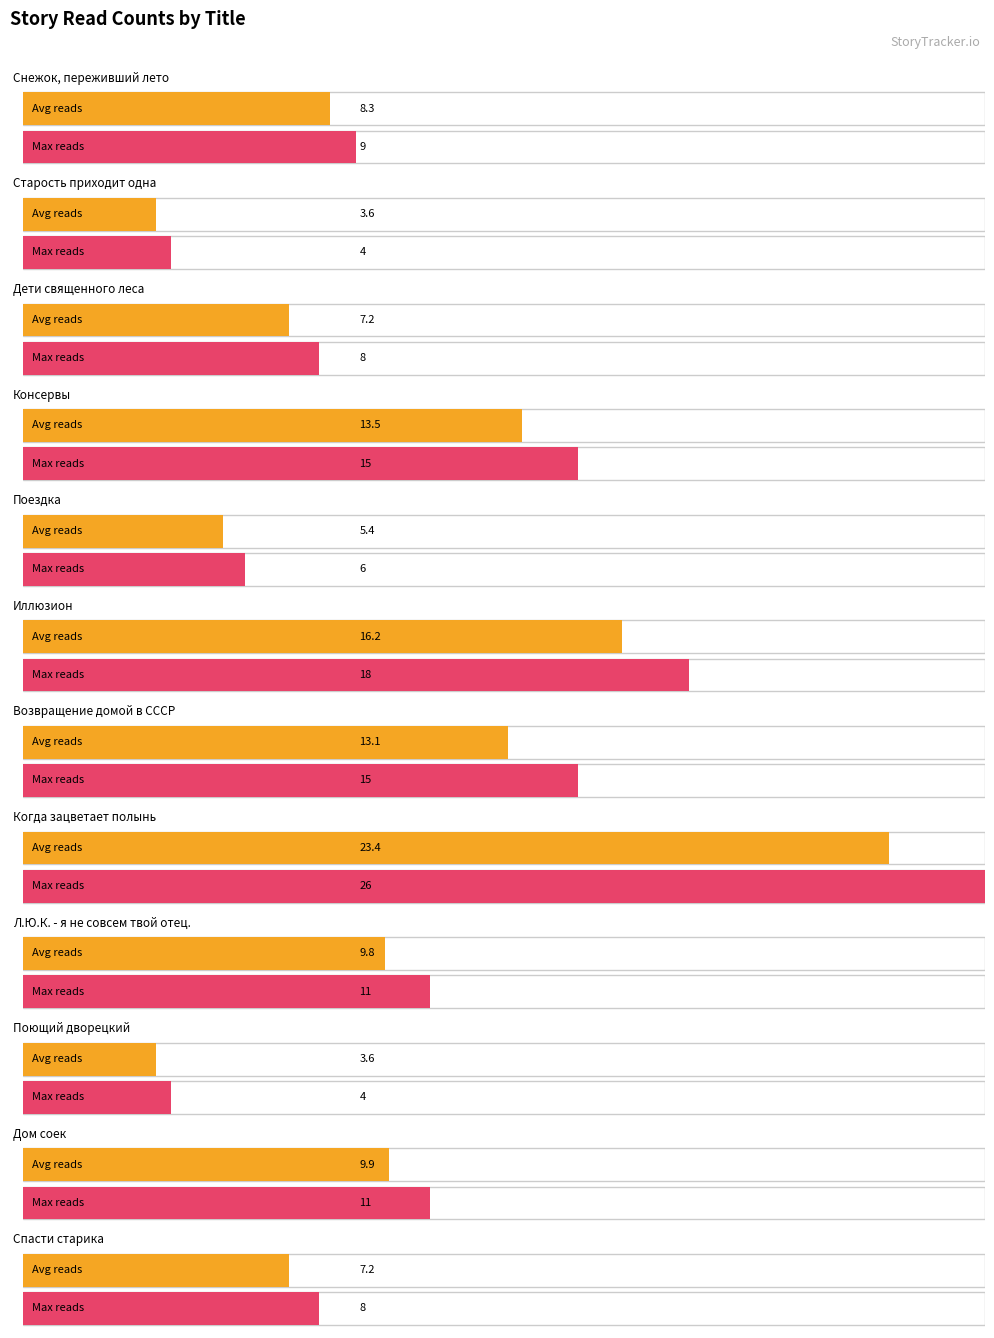

Where is the data nearest to the value 15?

Консервы